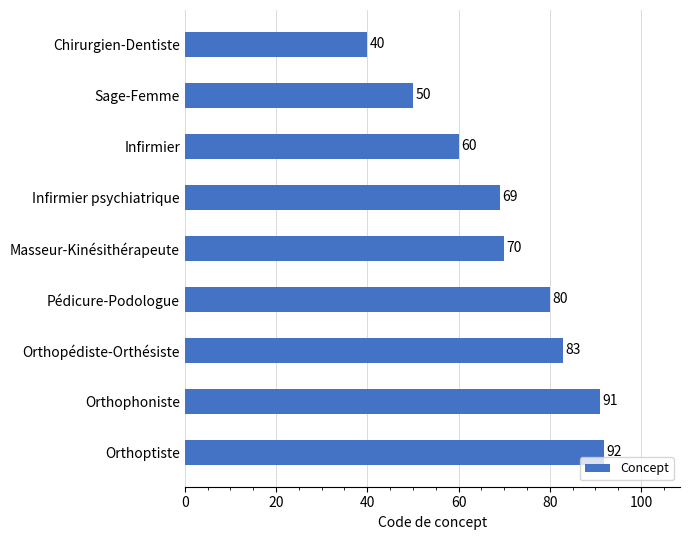

How many bars are there in total?

9